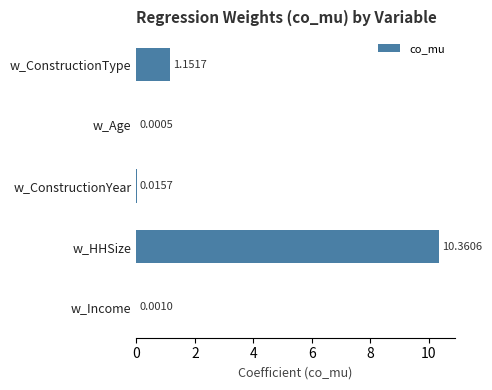

Are the bars horizontal?

Yes